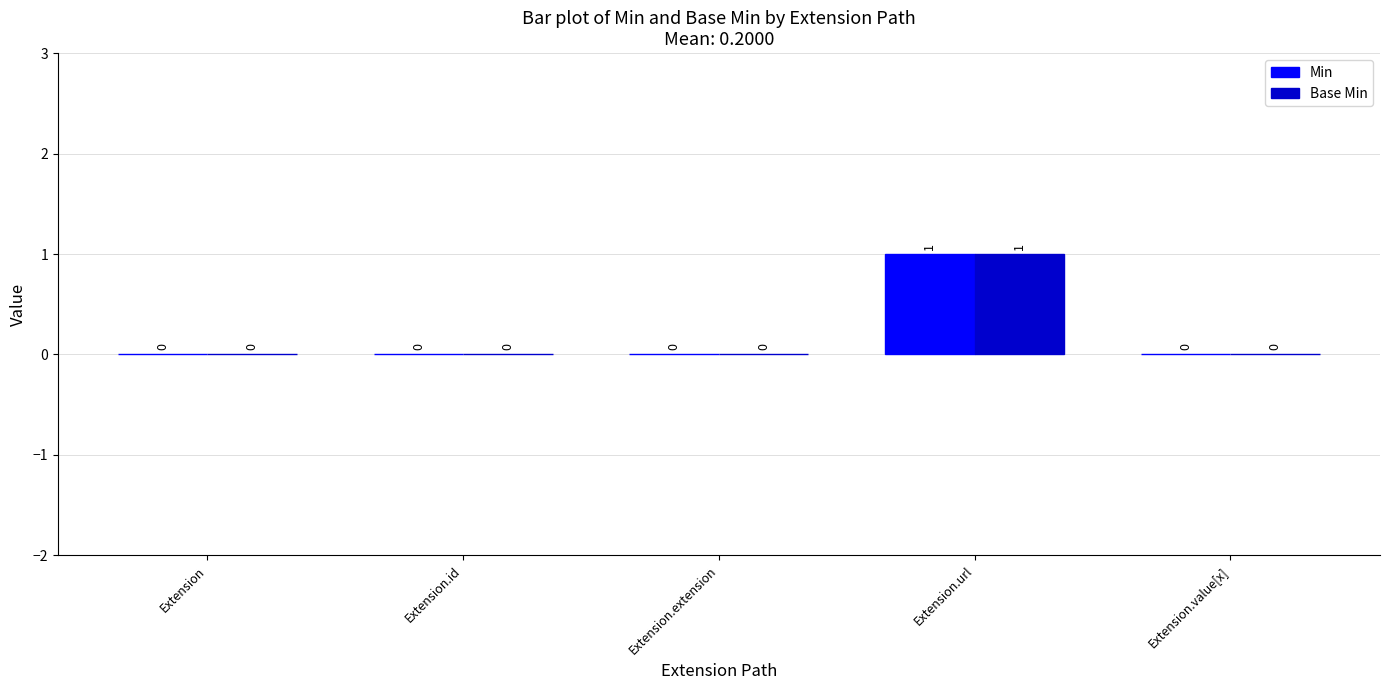

What is the maximum value shown in the chart?

1